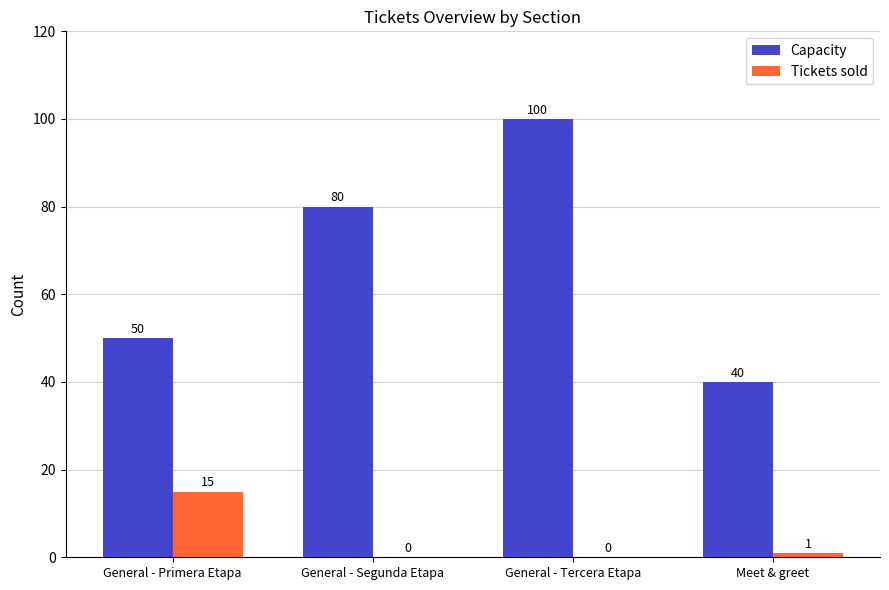

Which series has the largest total across all categories?

Capacity